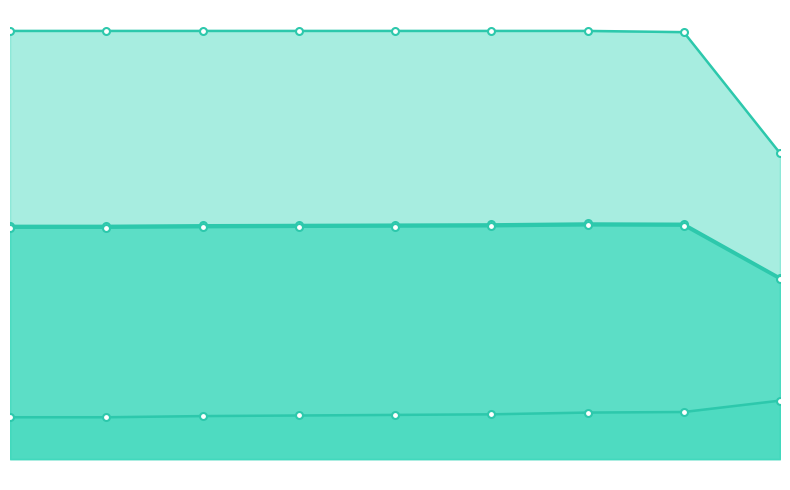

True or false: Accuracy and Precision intersect in this chart.

False